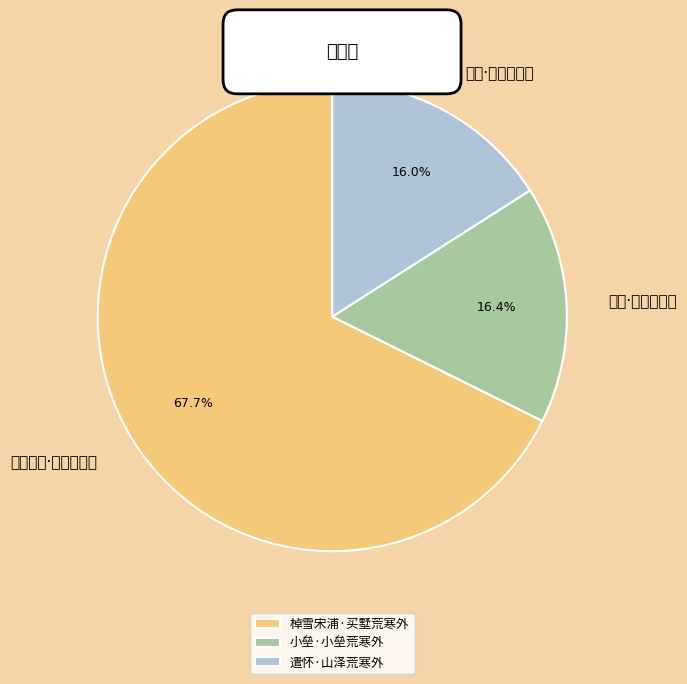

How many slices are in this pie chart?

3